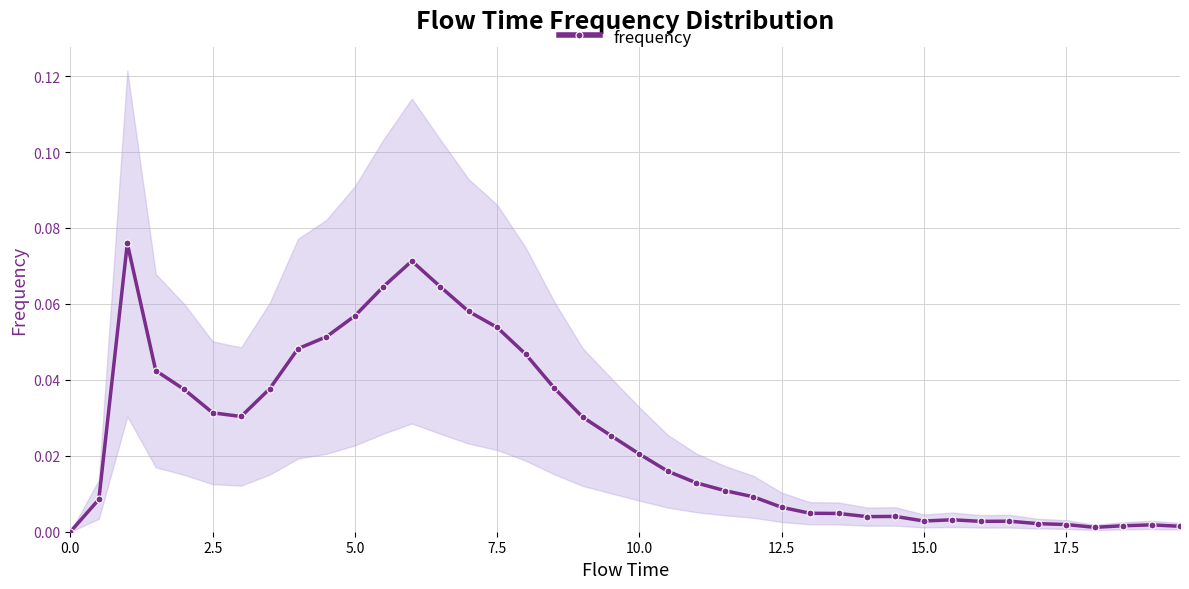

True or false: frequency has more than 1 points higher than both neighbors.

True